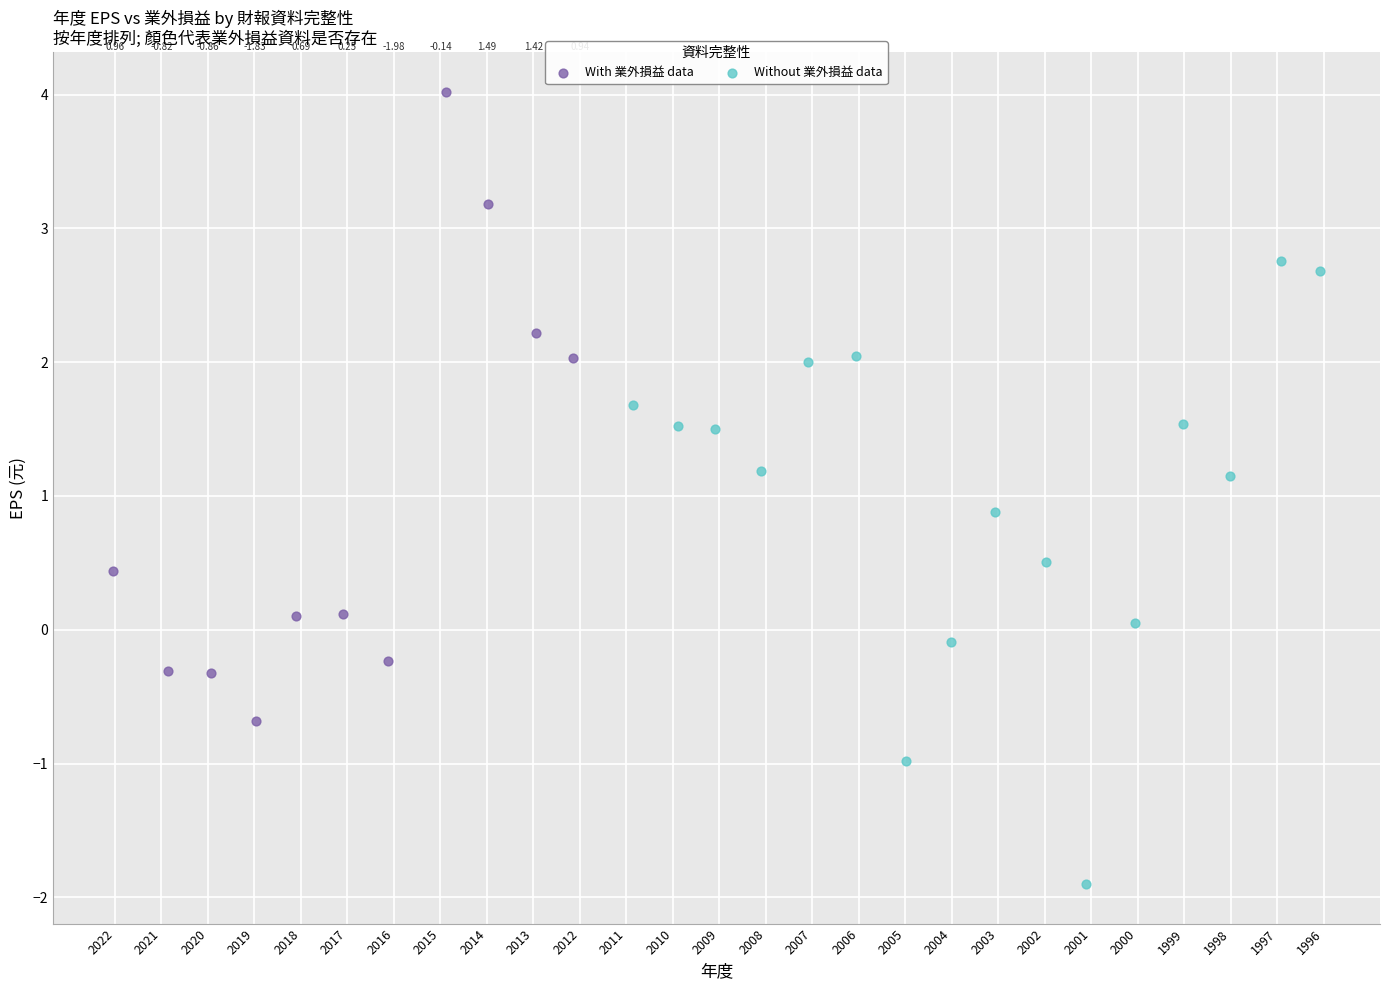

Which series reaches the maximum Y coordinate?

With 業外損益 data